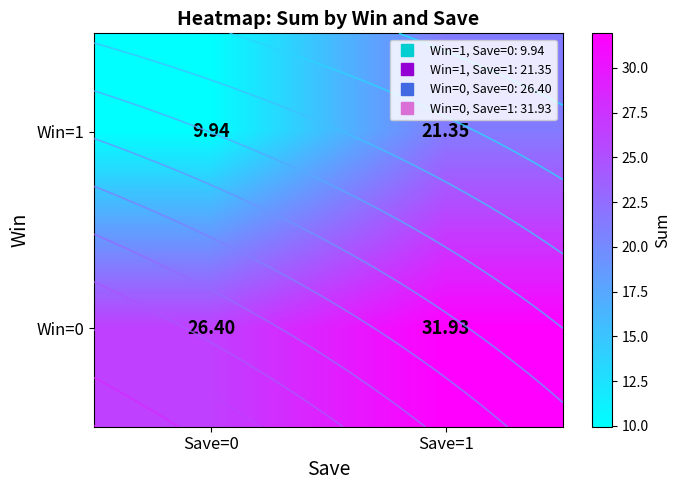

At how many categories does at least one series exceed 27?

1